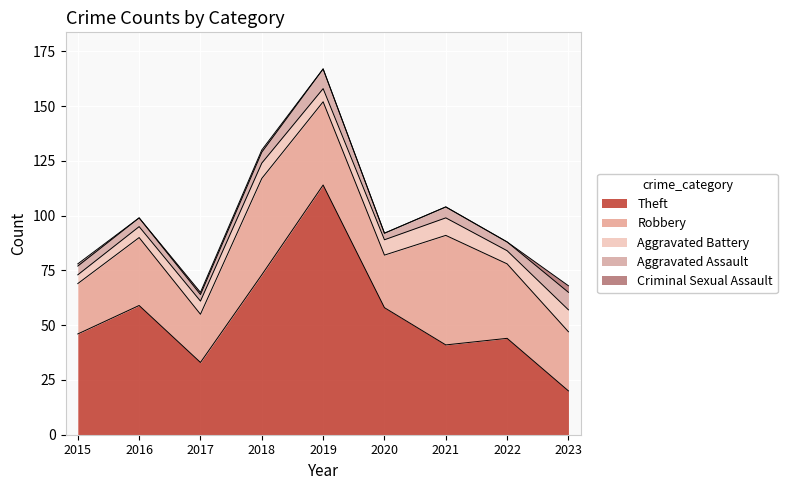

What is the total value across all series at 2021?

104